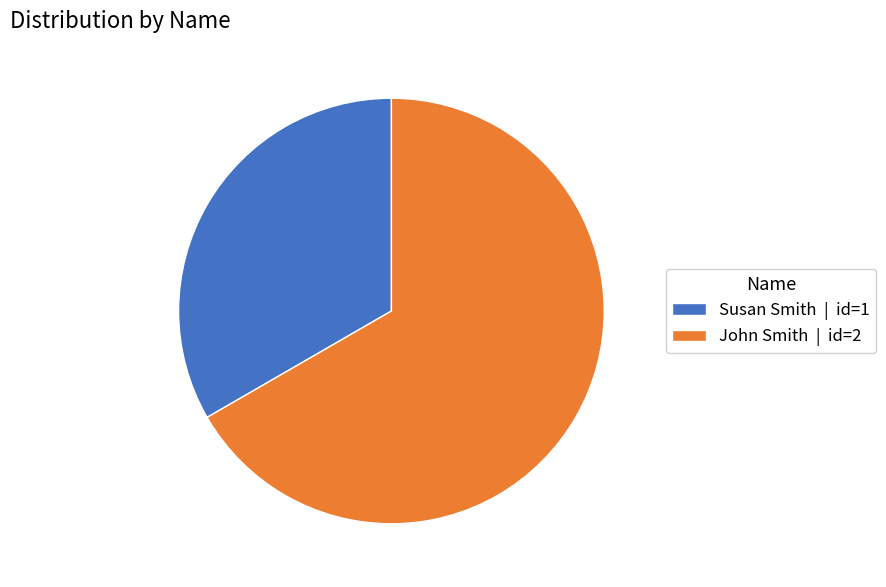

Which category accounts for the majority?

John Smith